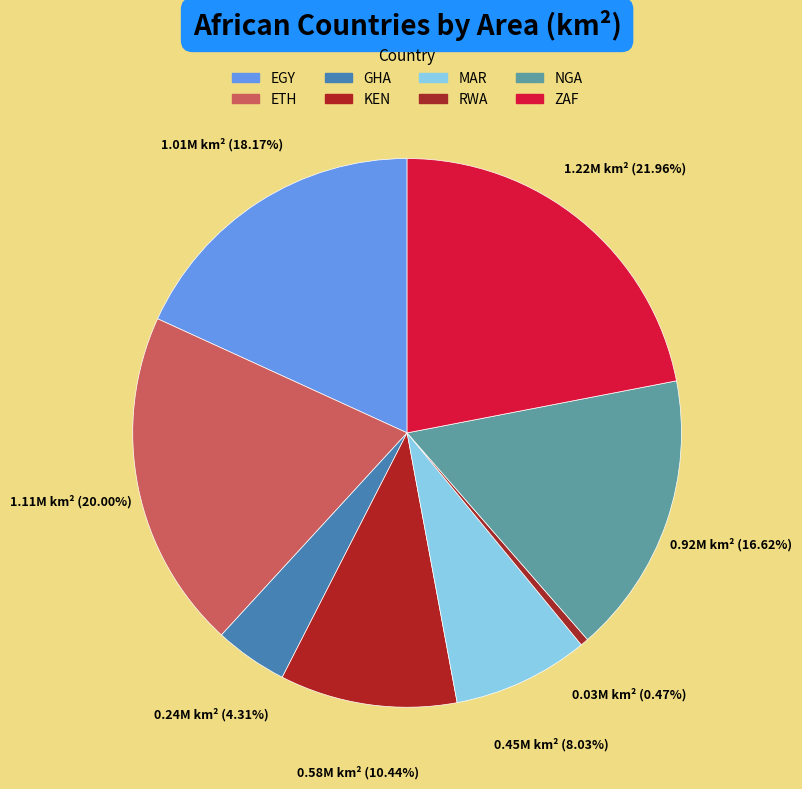

The KEN slice represents 10% of the pie. True or false?

True